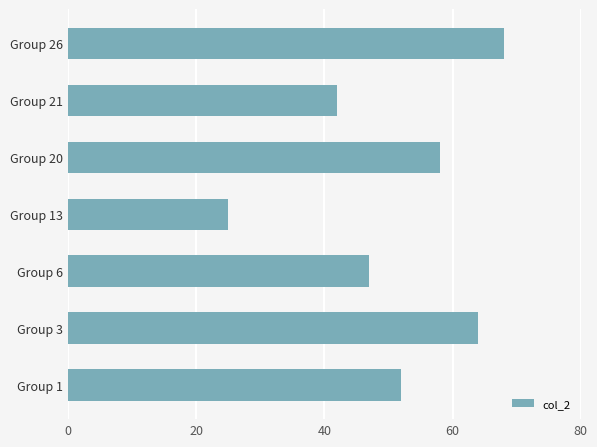

What is the ratio of the value at Group 3 to the value at Group 20?

1.1